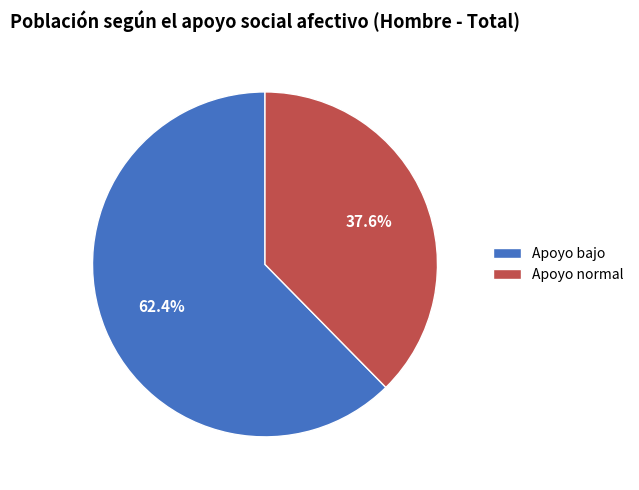

Which slice represents more than half of the pie?

Apoyo bajo